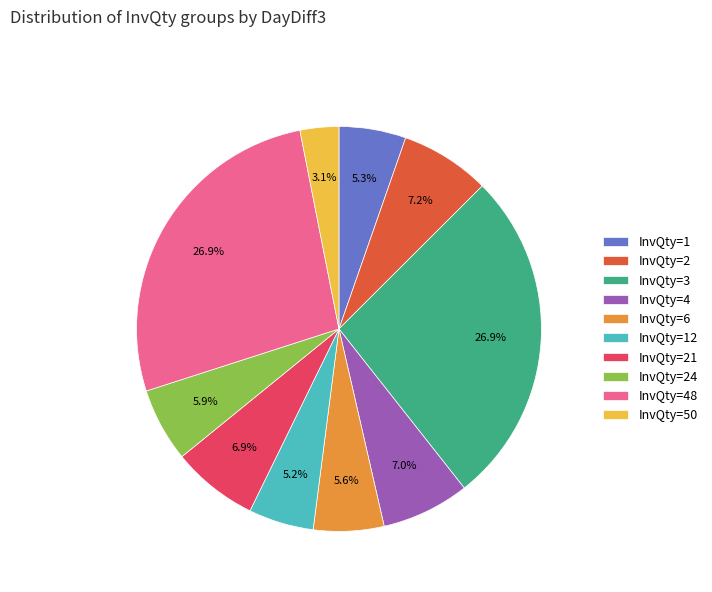

Which category has the smallest portion of the pie?

InvQty=50